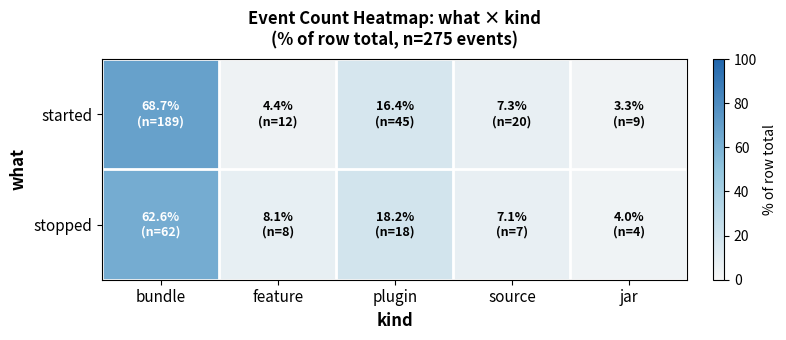

At which category is the sum across all series the highest?

bundle